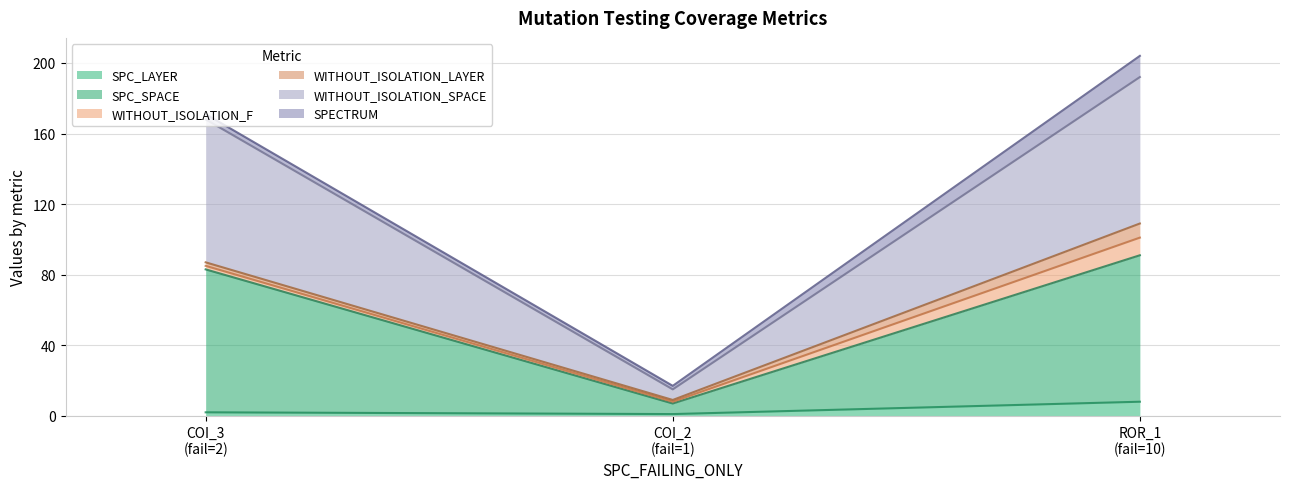

How many data points in SPC_SPACE are above 83?

1